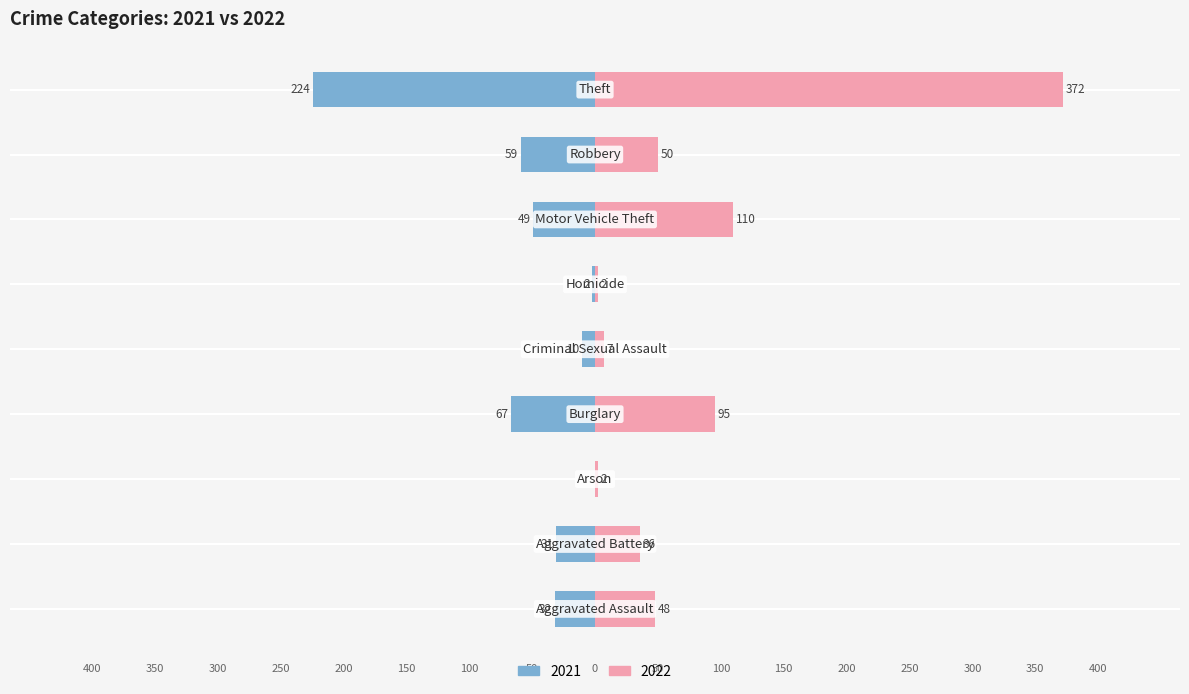

List the series in order of their peak value, lowest first.

2021, 2022